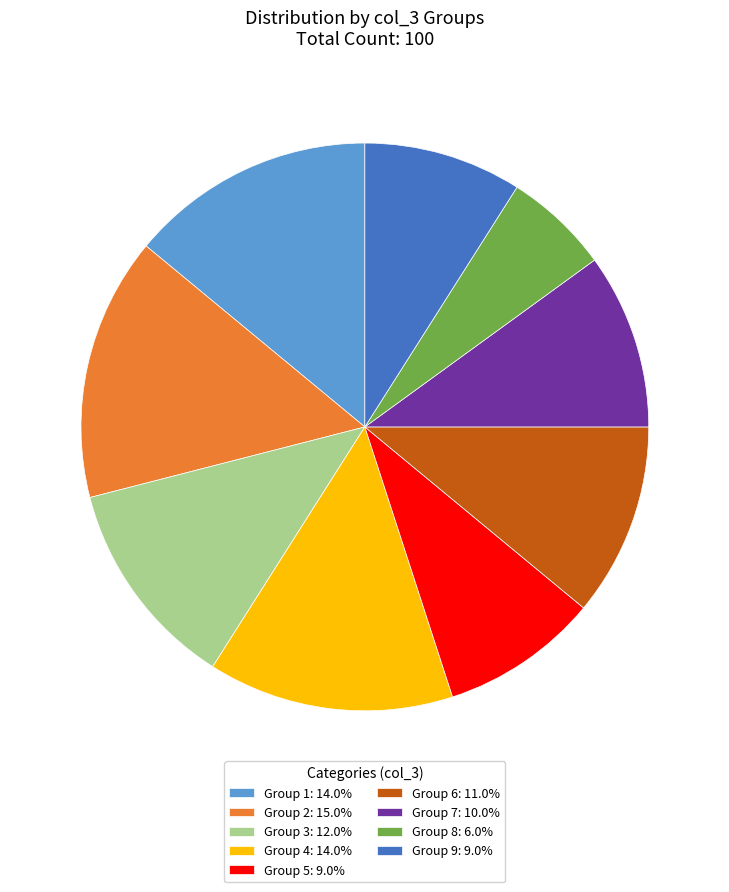

Count the number of slices in the pie.

9